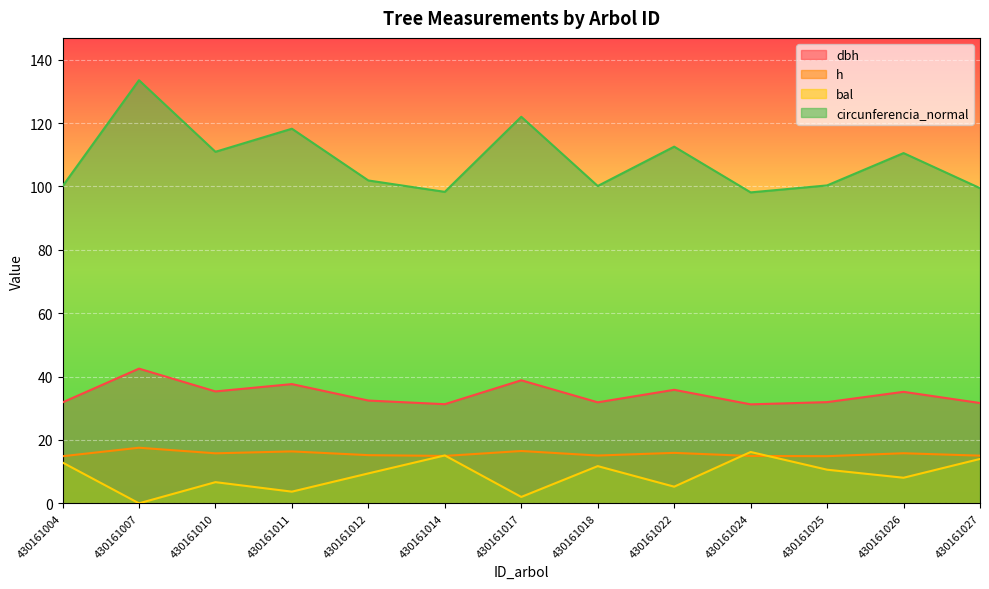

True or false: bal and dbh intersect in this chart.

False